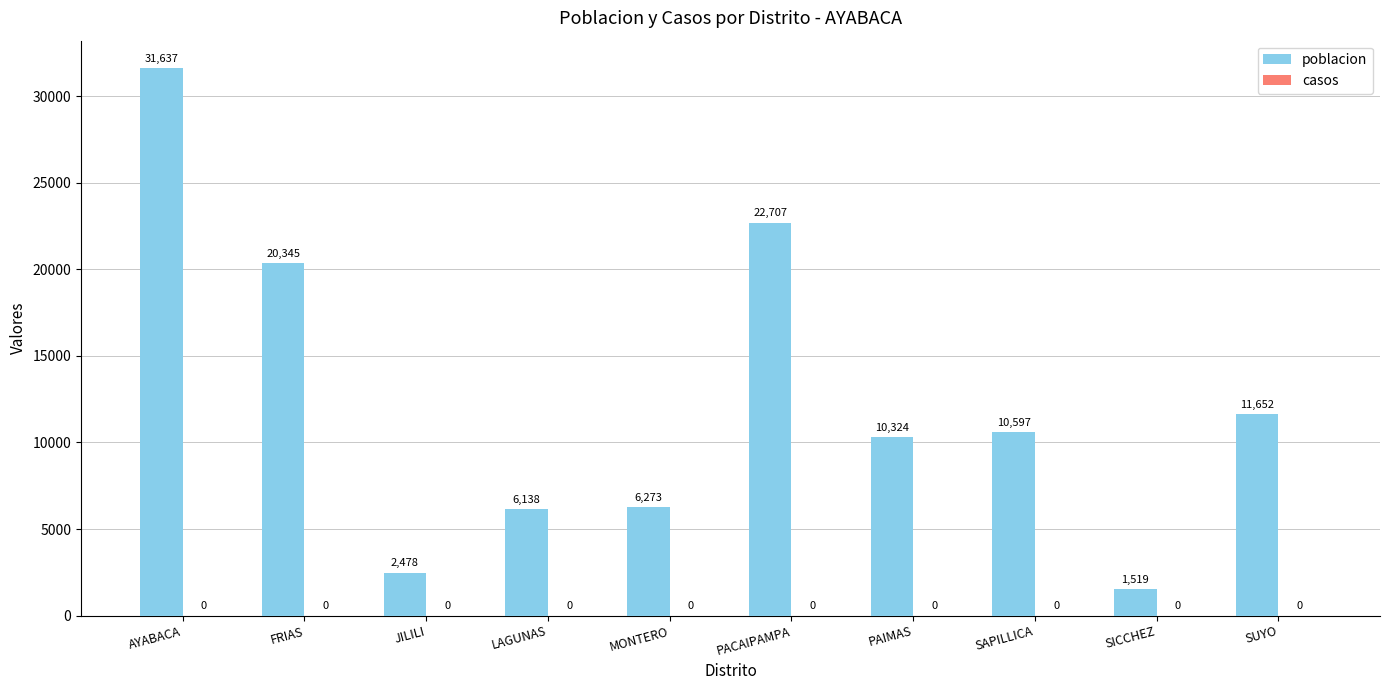

Reading left to right, transcribe all the data shown in this chart.

31637	20345	2478	6138	6273	22707	10324	10597	1519	11652